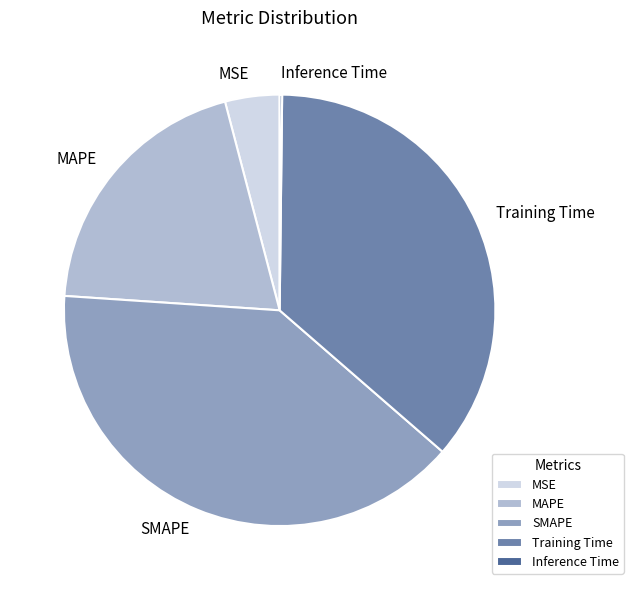

The SMAPE slice represents 40% of the pie. True or false?

True